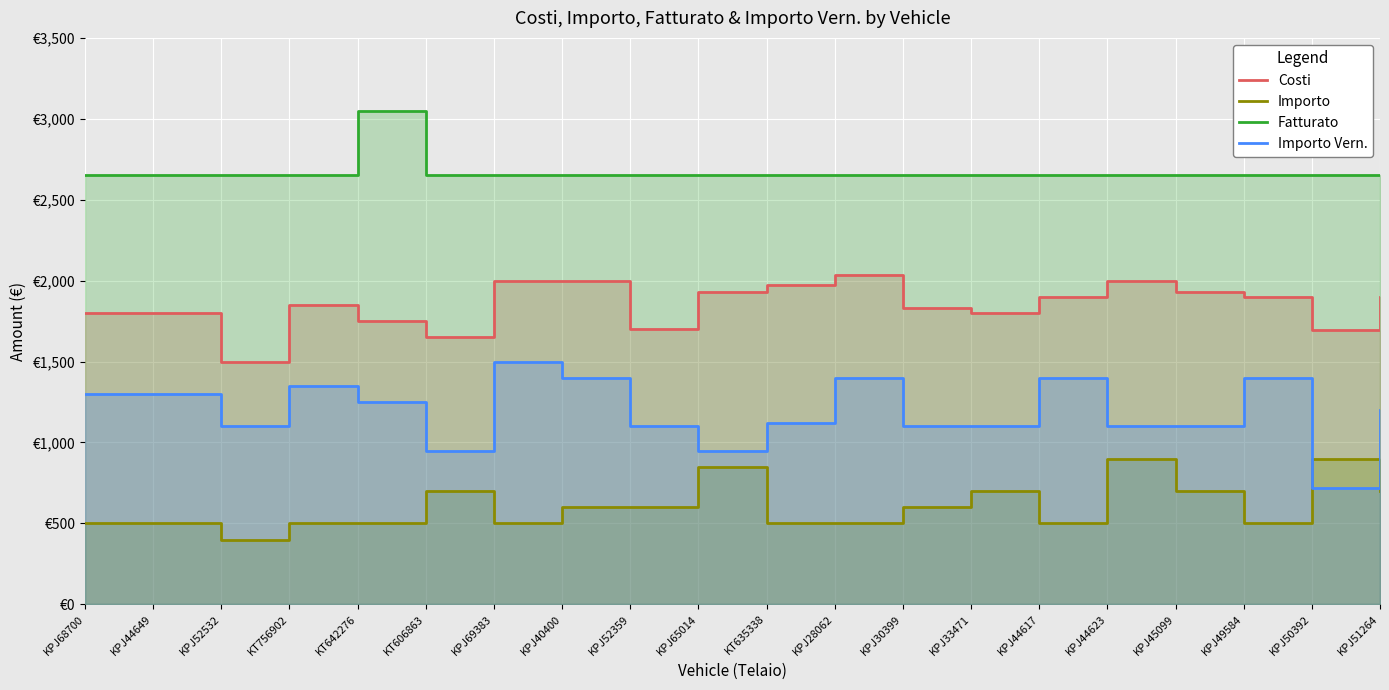

At which category is the sum across all series the highest?

KPJ69383